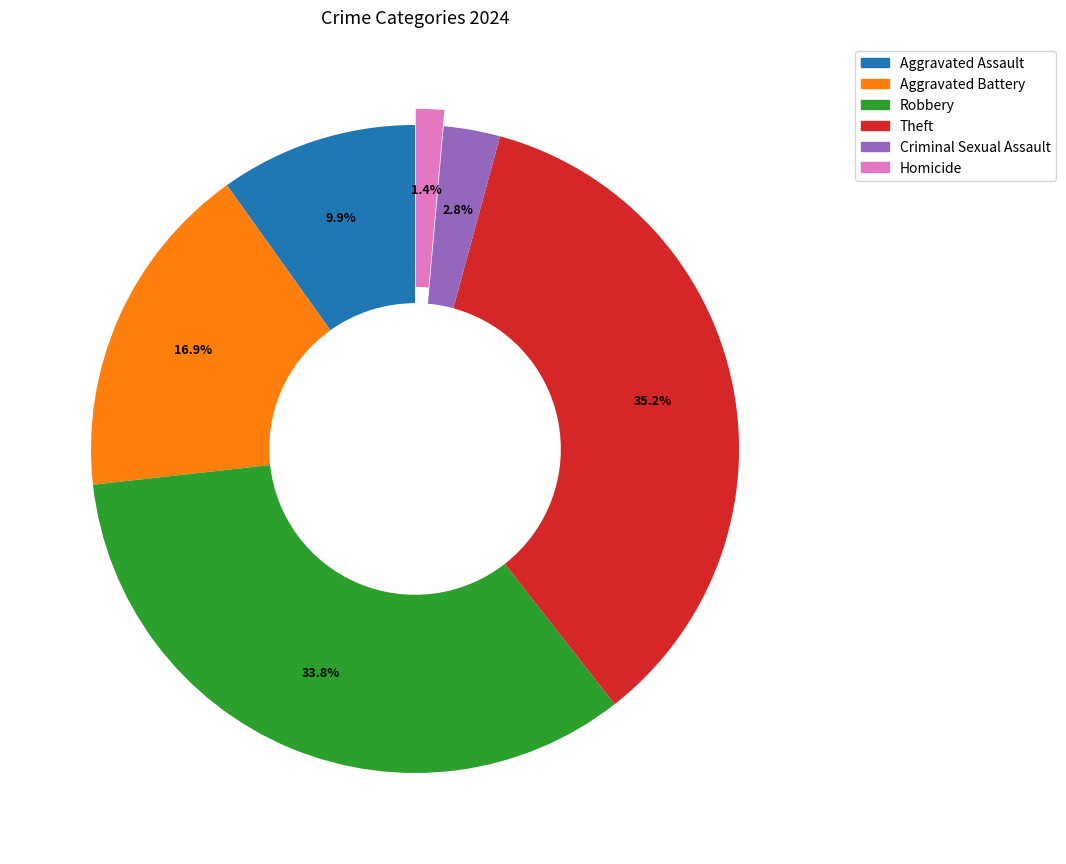

Does any single category account for the majority?

No